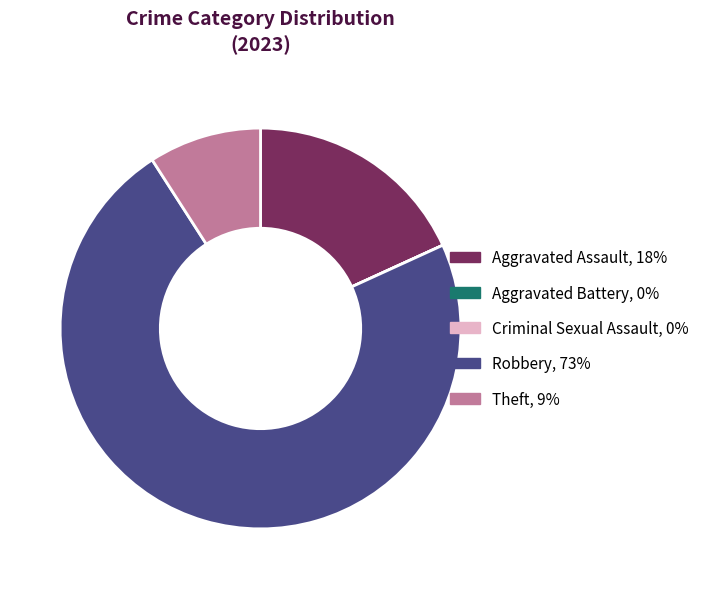

Is there a majority slice in this chart?

Yes